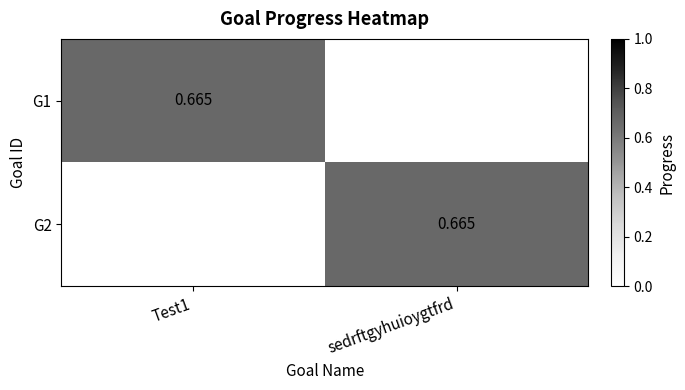

Where is G1 nearest to the value 0?

sedrftgyhuioygtfrd